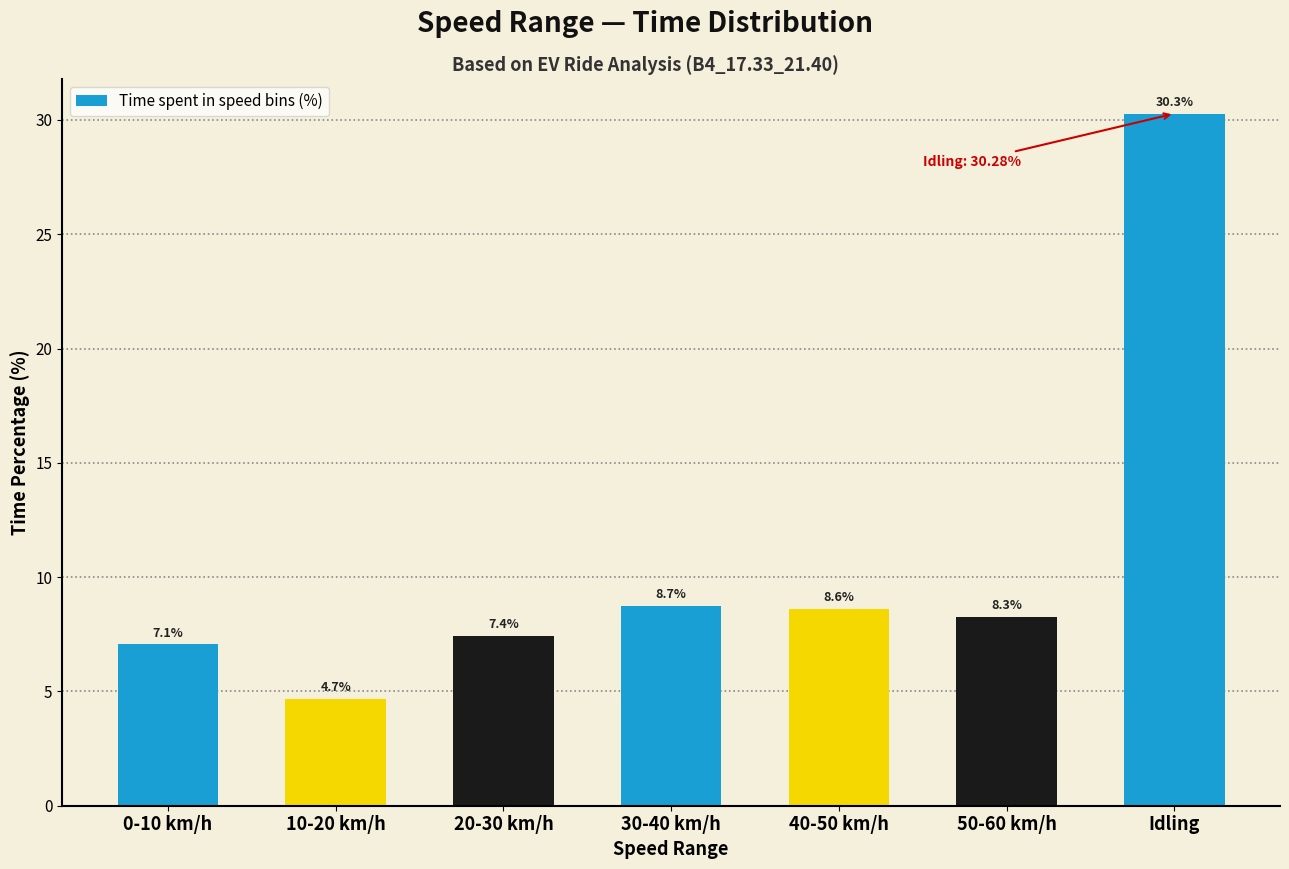

Reading left to right, extract all data points from this chart.

0-10 km/h=7.1	10-20 km/h=4.7	20-30 km/h=7.4	30-40 km/h=8.7	40-50 km/h=8.6	50-60 km/h=8.3	Idling=30.3